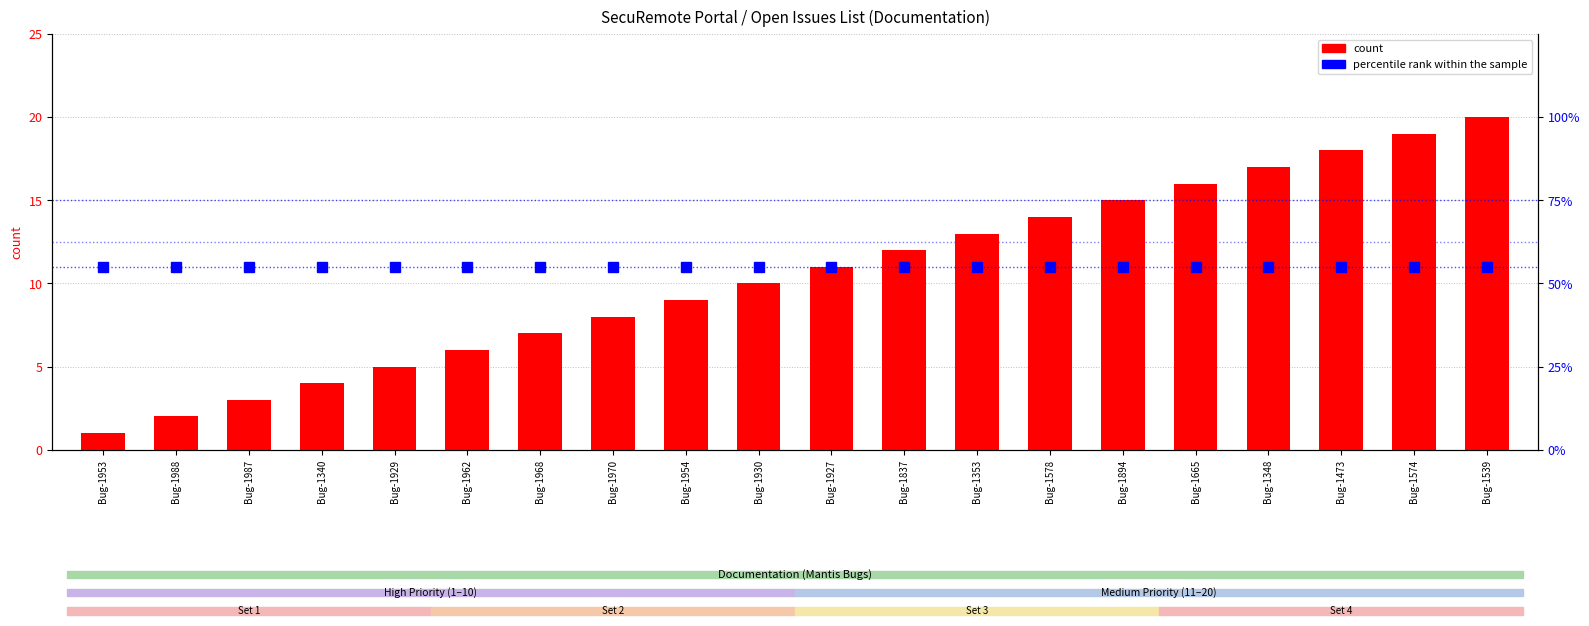

Which label corresponds to the smallest value in the chart?

Bug-1953